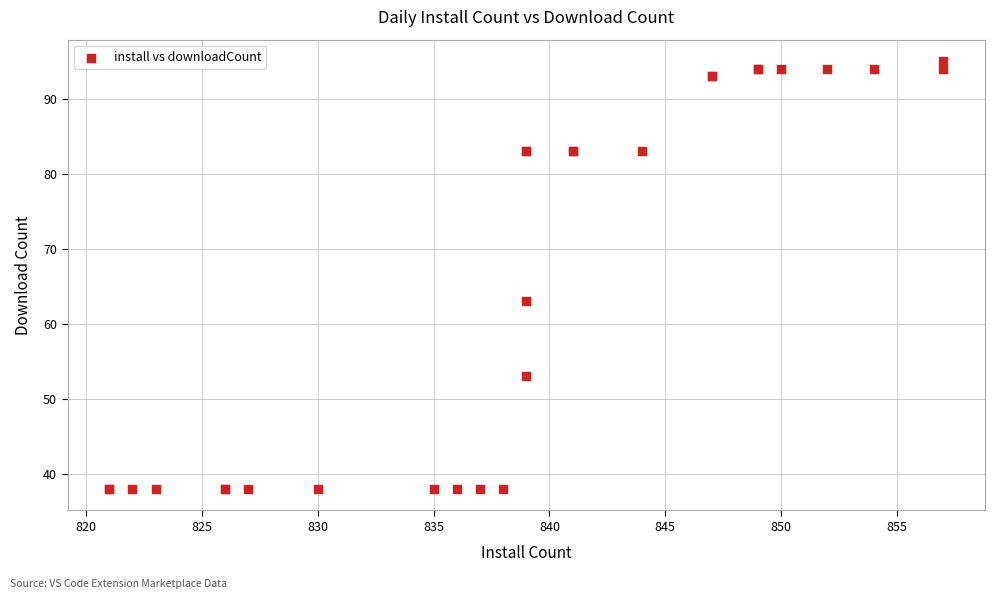

What Y value in the scatter plot is closest to 66?

63